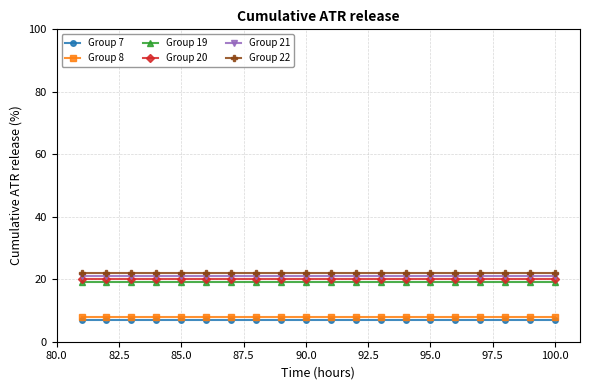

At how many categories does at least one series exceed 16?

20